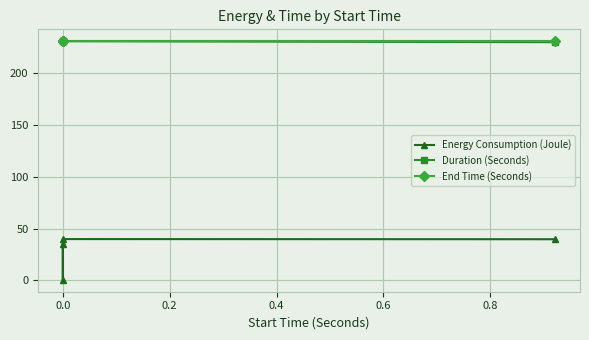

What is the average value of the Duration (Seconds) series?

230.7